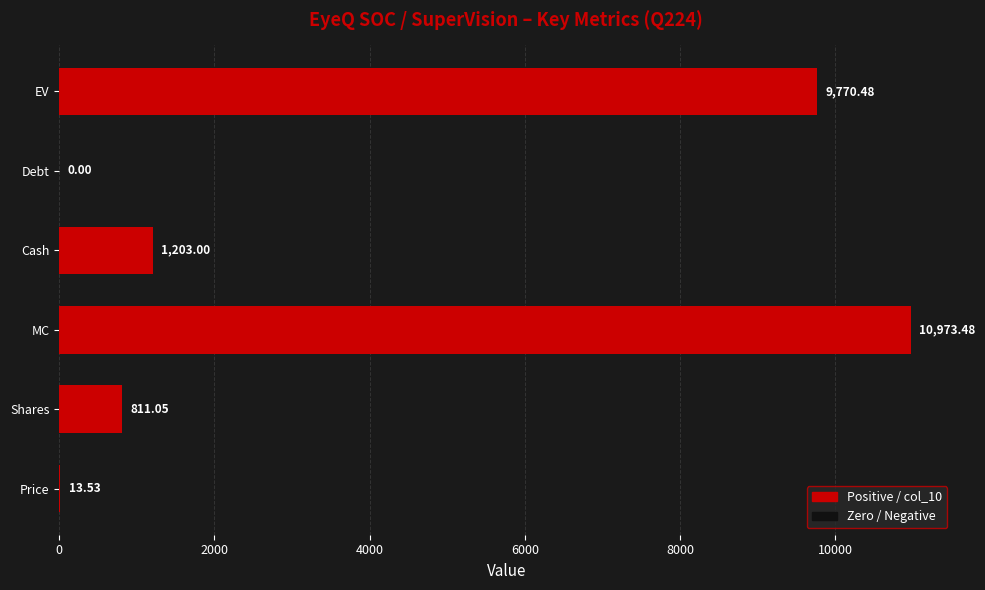

Where is the data nearest to the value 5486?

Cash